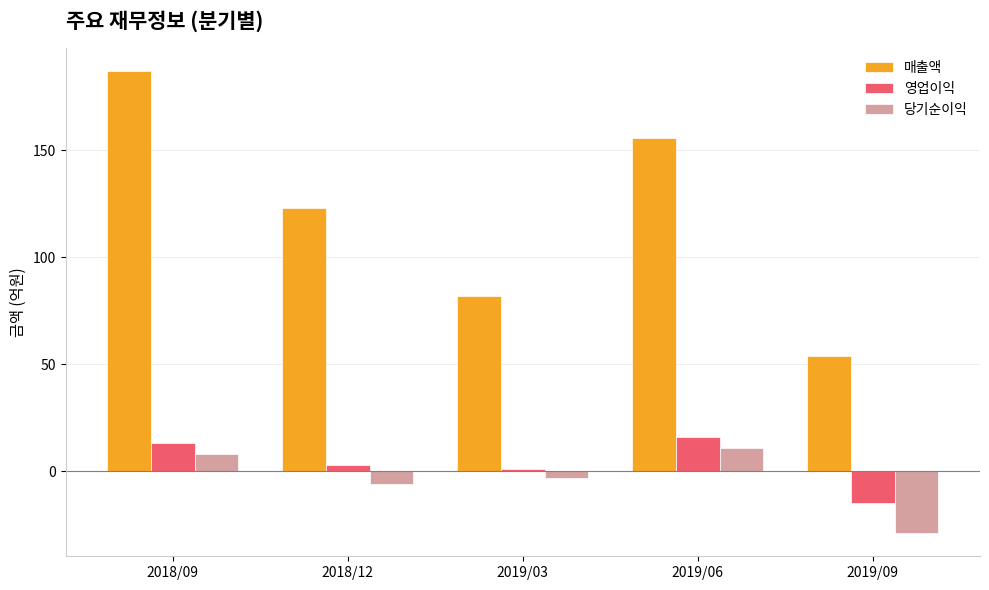

The value of 영업이익 at 2019/03 is 1. True or false?

True